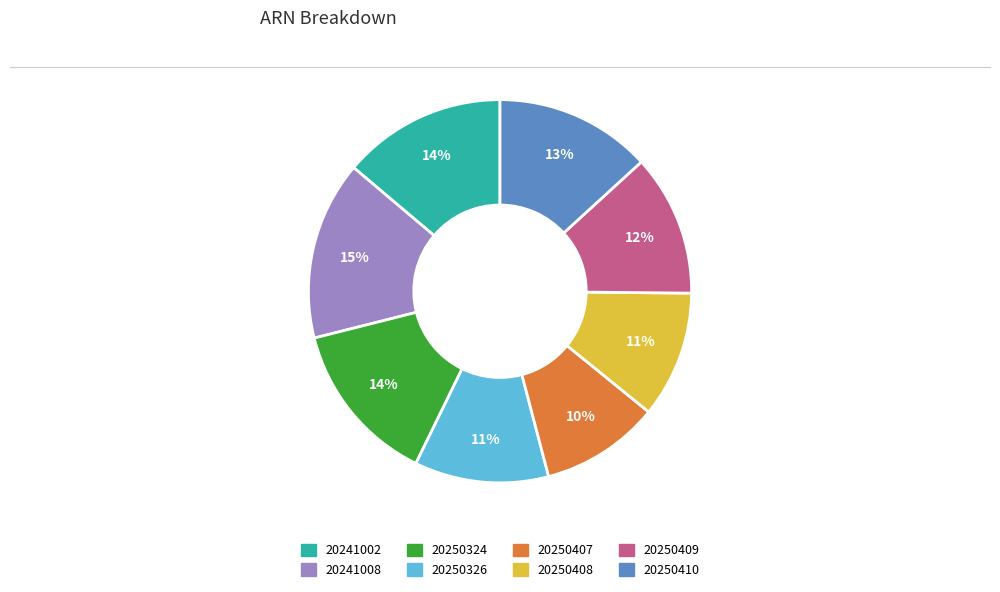

True or false: 20250410 accounts for 3% of the total.

False